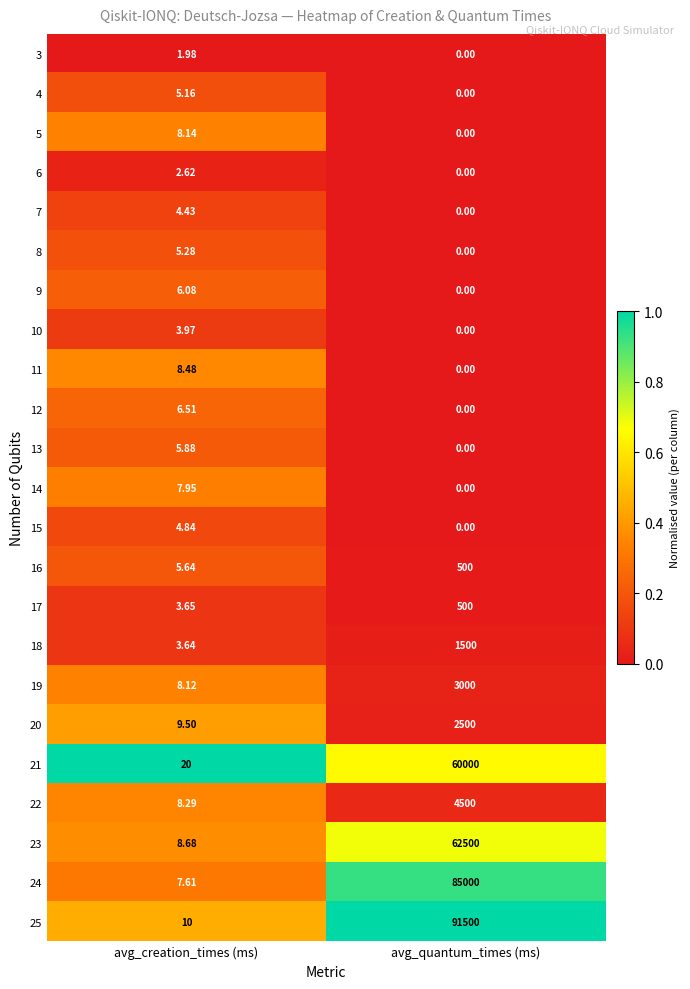

List the labels in order of 18 value, smallest first.

avg_creation_times (ms), avg_quantum_times (ms)